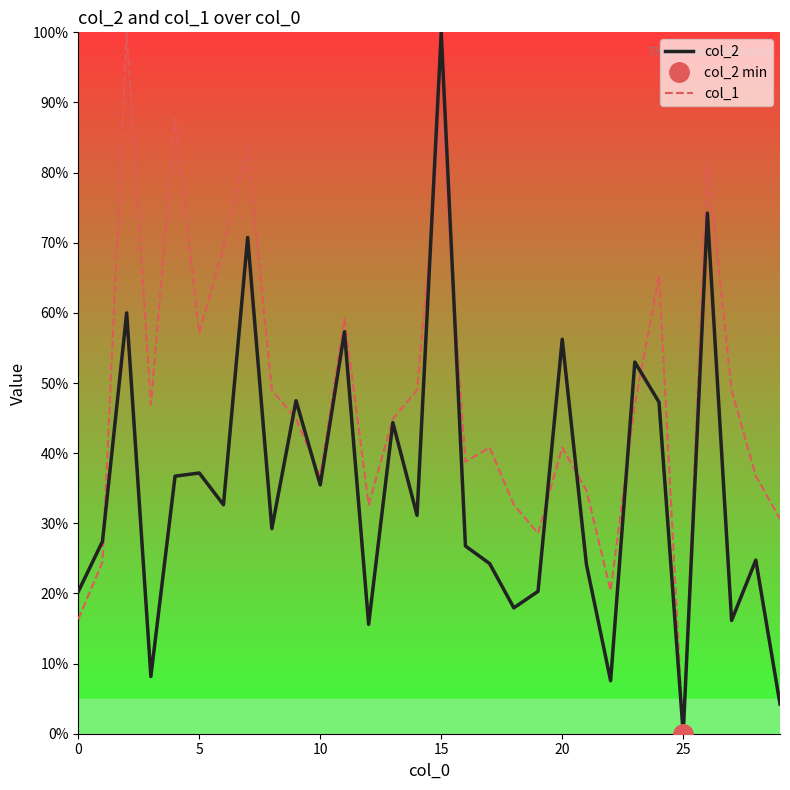

True or false: col_2 has a value of 17.9 at 18.

True